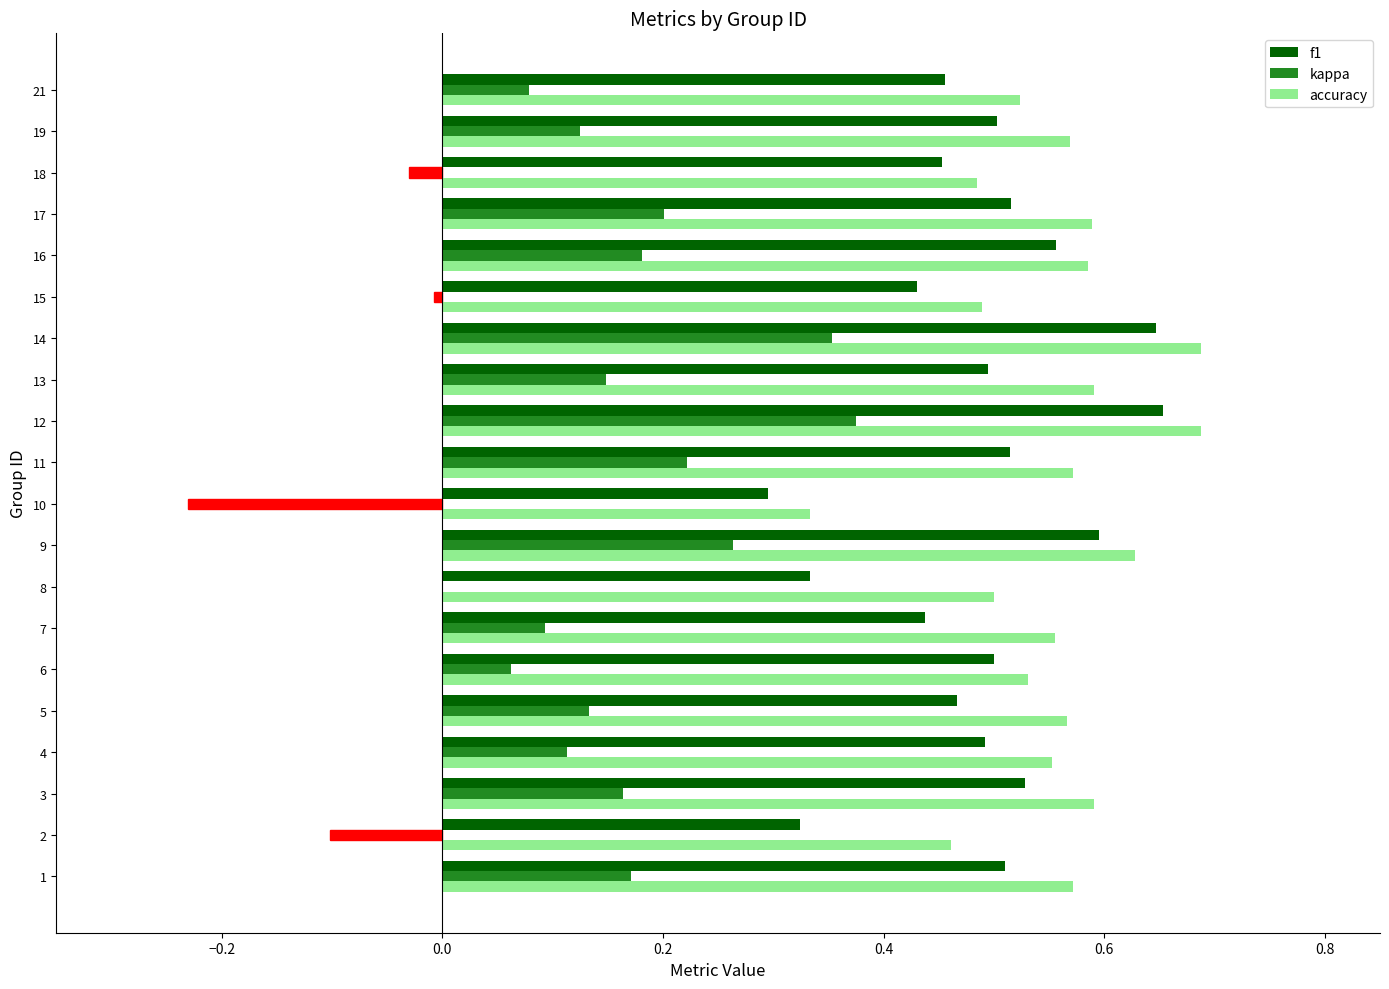

Between 1 and 6, which series saw the biggest shift?

kappa